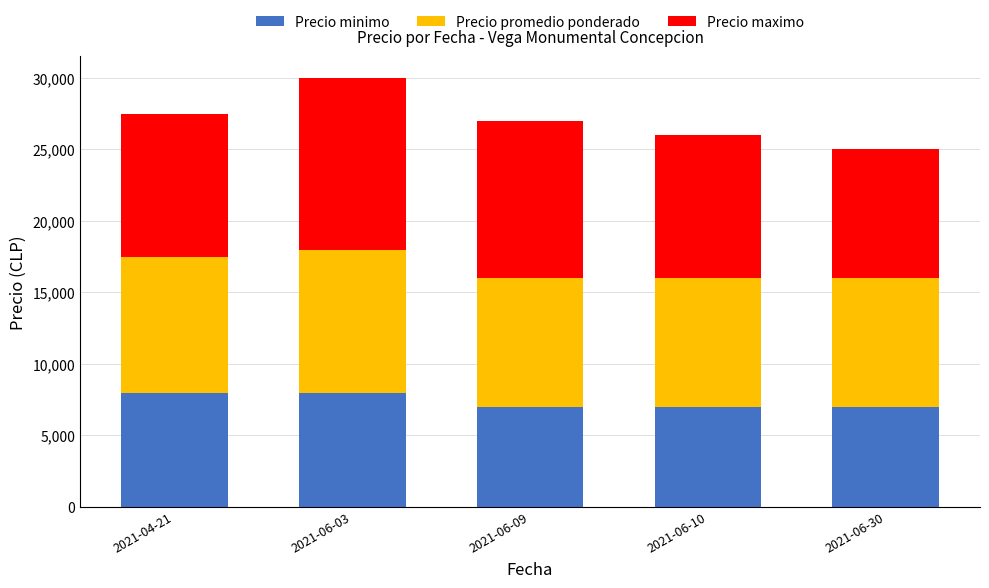

What is the highest value of the Precio minimo series?

8000